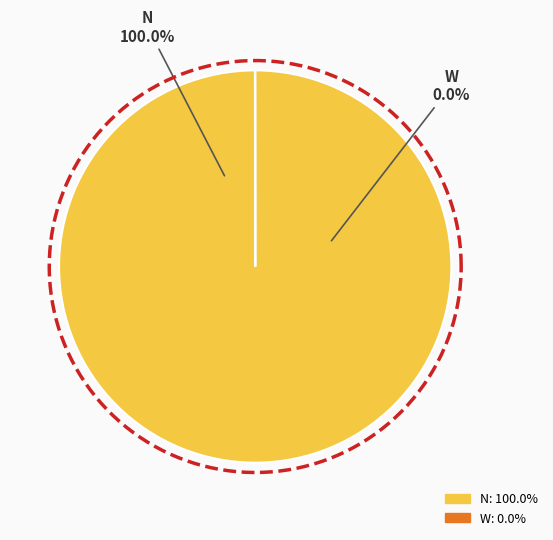

To the nearest percent, what percentage of the pie is N?

100%